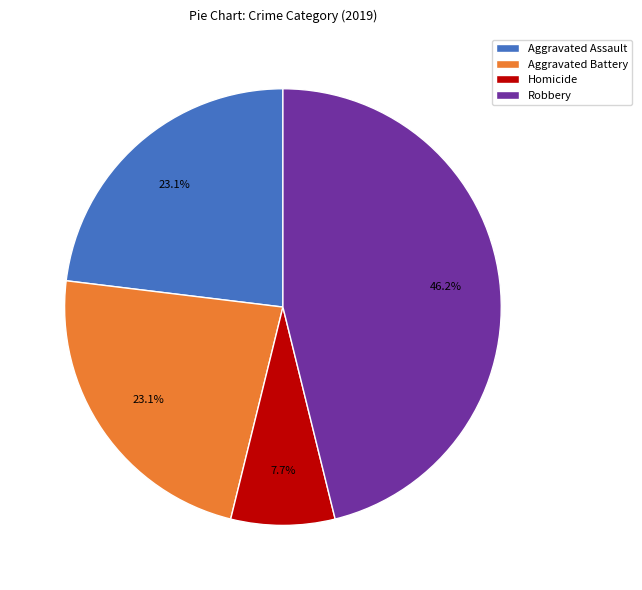

Combined, what portion of the pie is Aggravated Assault and Aggravated Battery?

46.2%